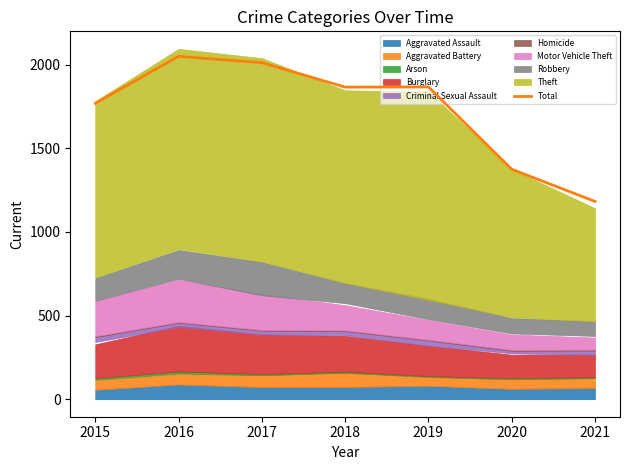

What is the change in value from 2015 to 2018?

+97